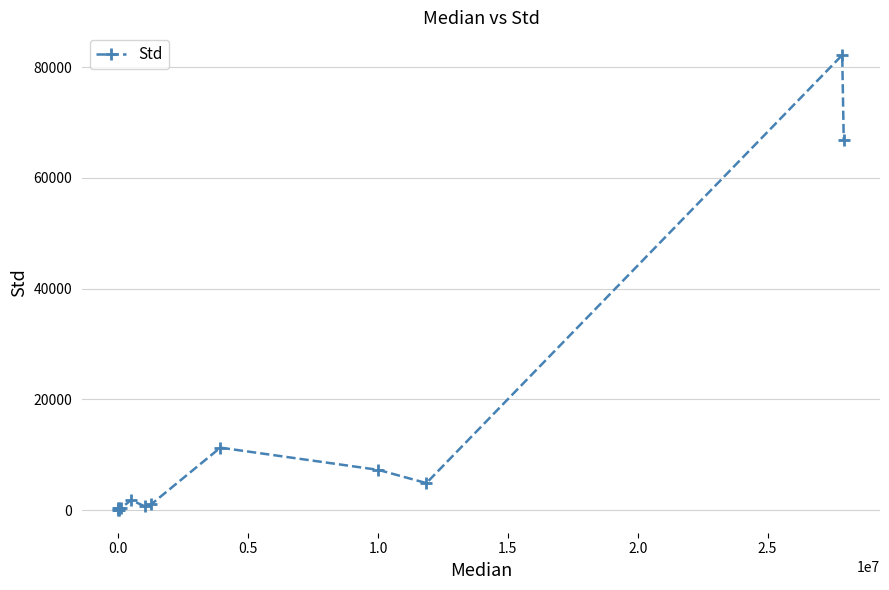

What is the maximum value shown in the chart?

82186.4